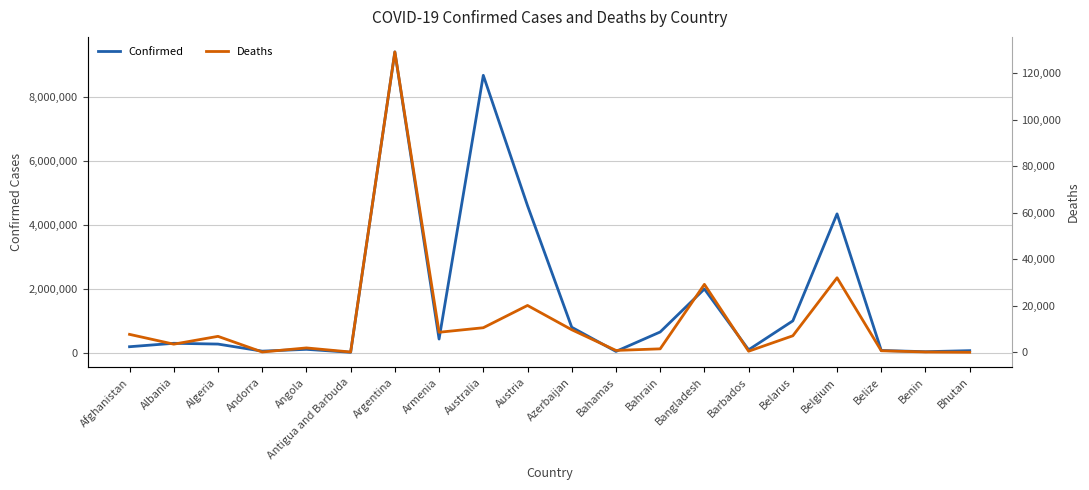

What is the sum of all Deaths values?

270601